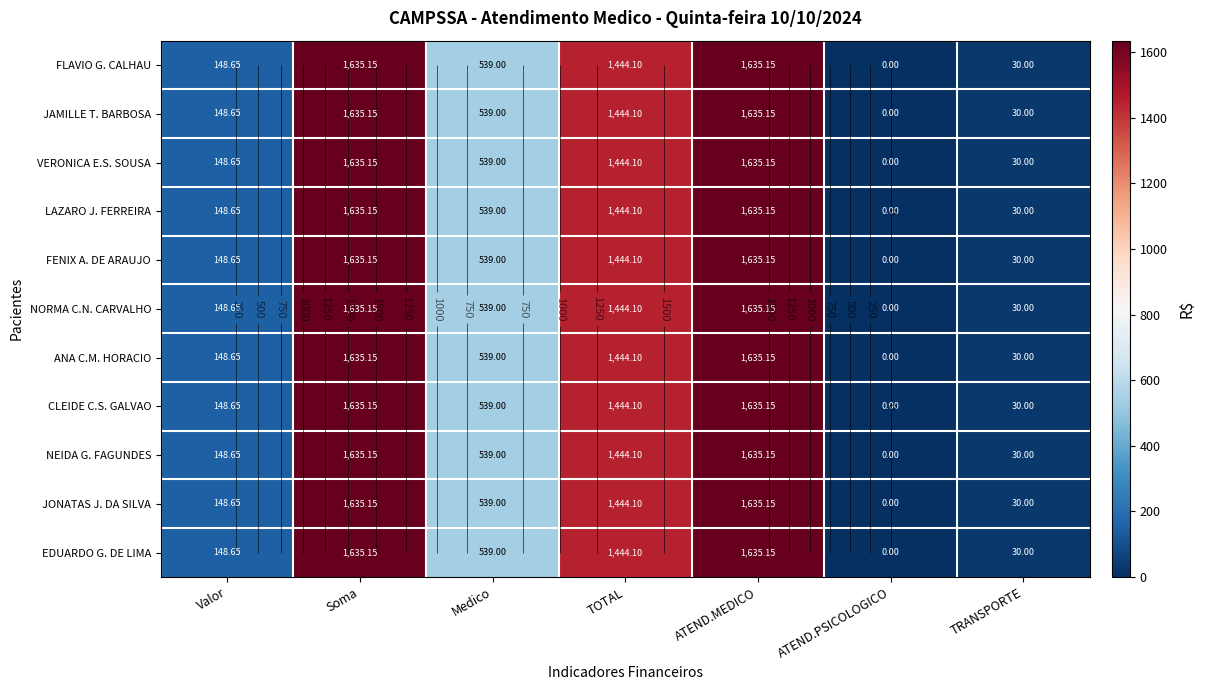

List the series in order of their peak value, lowest first.

FLAVIO G. CALHAU, JAMILLE T. BARBOSA, VERONICA E.S. SOUSA, LAZARO J. FERREIRA, FENIX A. DE ARAUJO, NORMA C.N. CARVALHO, ANA C.M. HORACIO, CLEIDE C.S. GALVAO, NEIDA G. FAGUNDES, JONATAS J. DA SILVA, EDUARDO G. DE LIMA